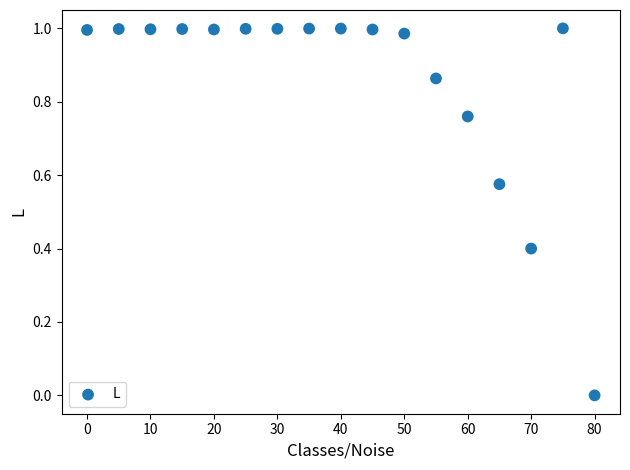

What is the range of X values (max minus min)?

80.0